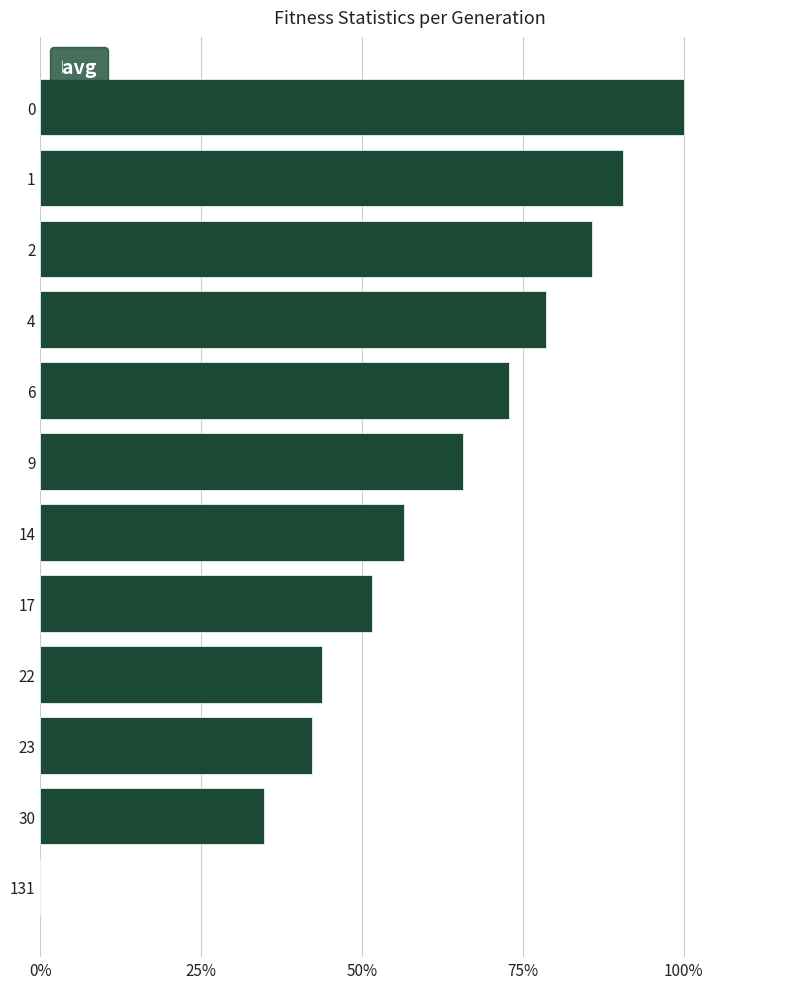

Which has a higher value, 17 or 131?

17